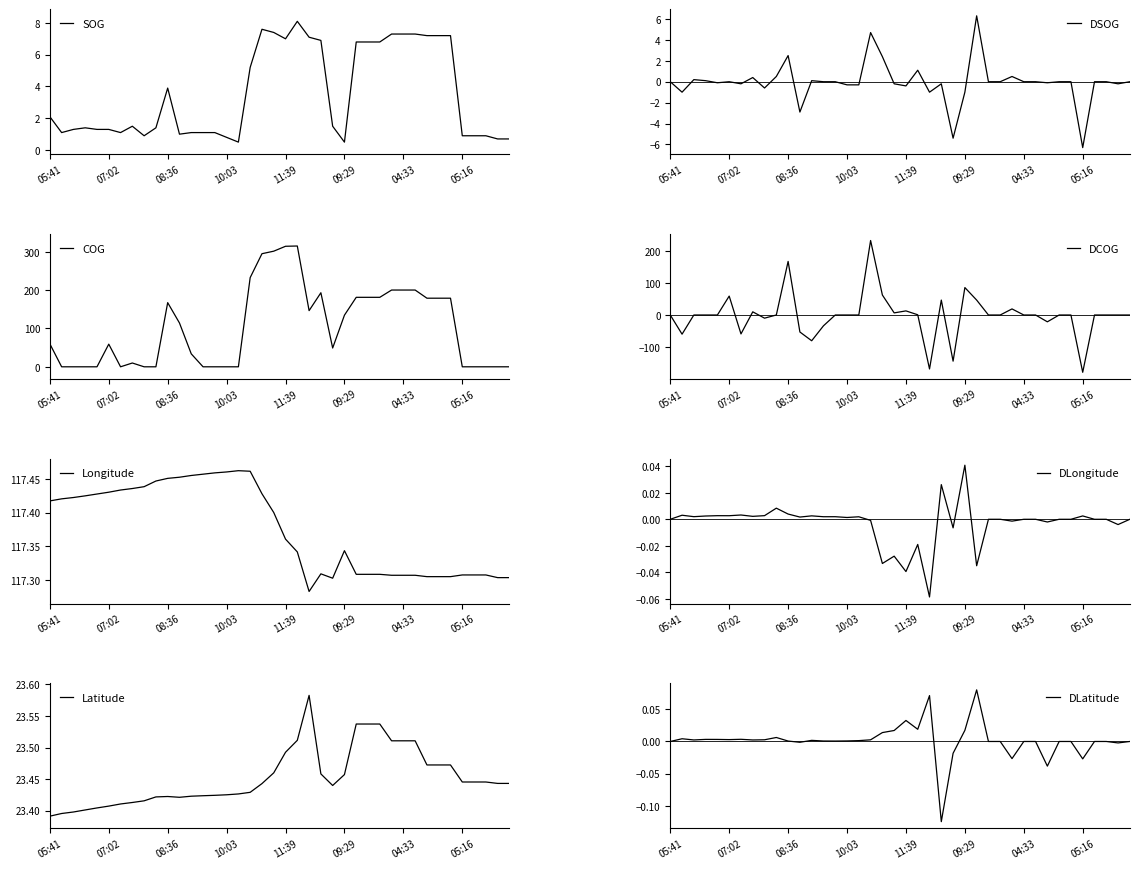

True or false: SOG has a value of 1.3 at 06:10.

True